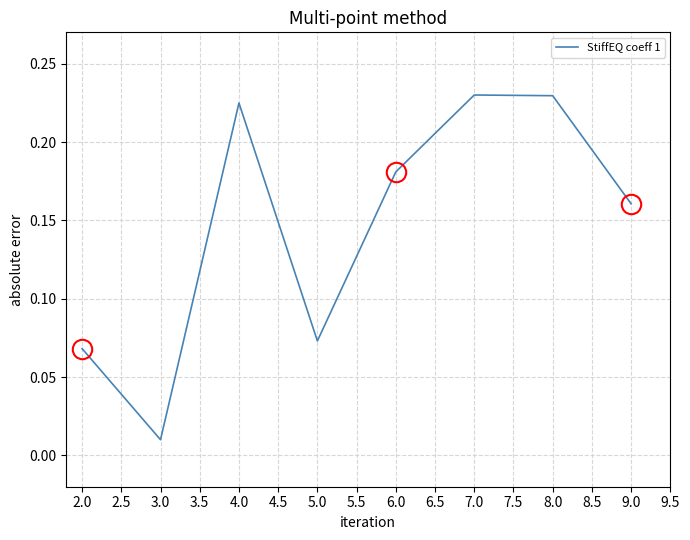

What is the change in value from 4.0 to 5.0?

-0.2